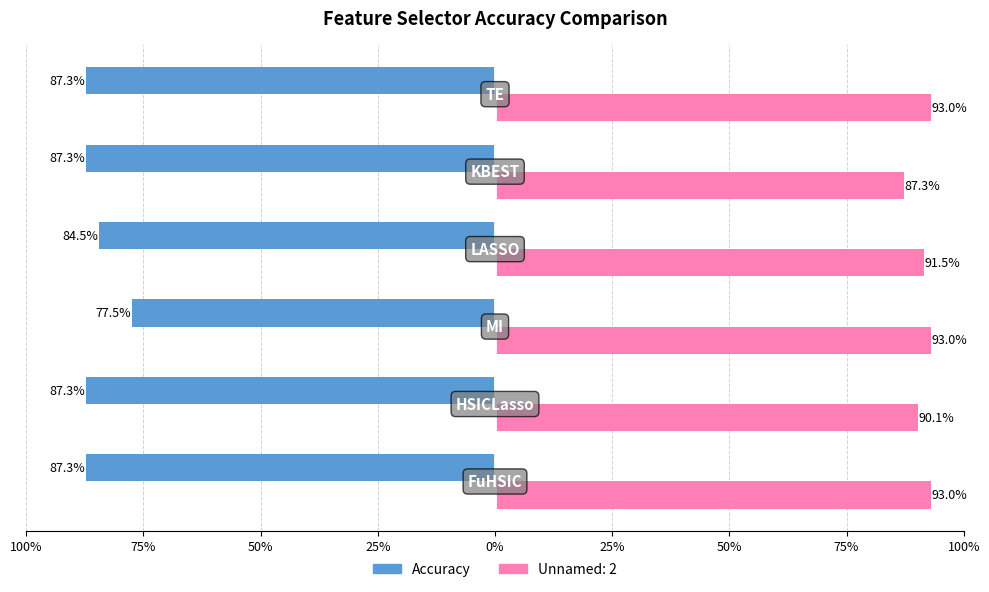

What are all the series names shown in the legend?

Accuracy, Unnamed: 2